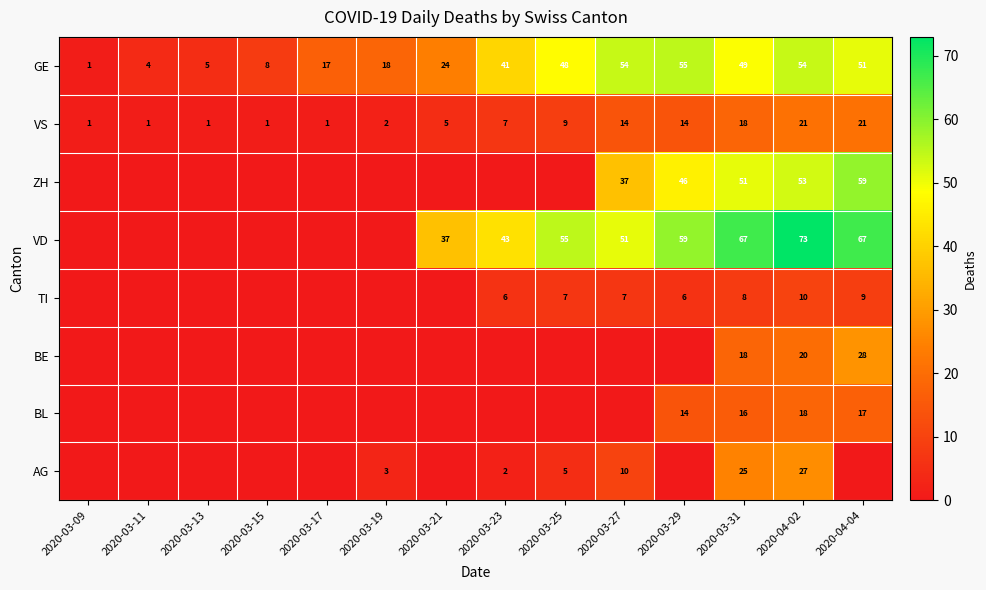

What value does the GE series have at 2020-03-13, to the nearest 5?

5